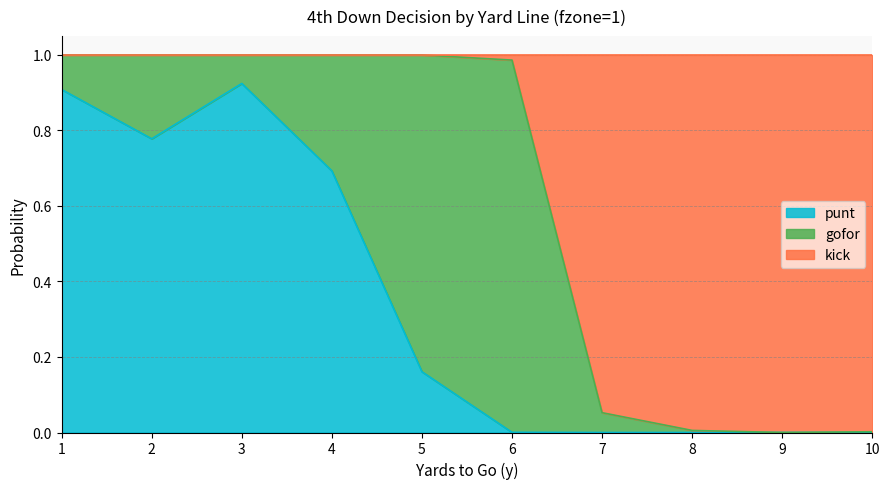

What are all the series names shown in the legend?

punt, gofor, kick